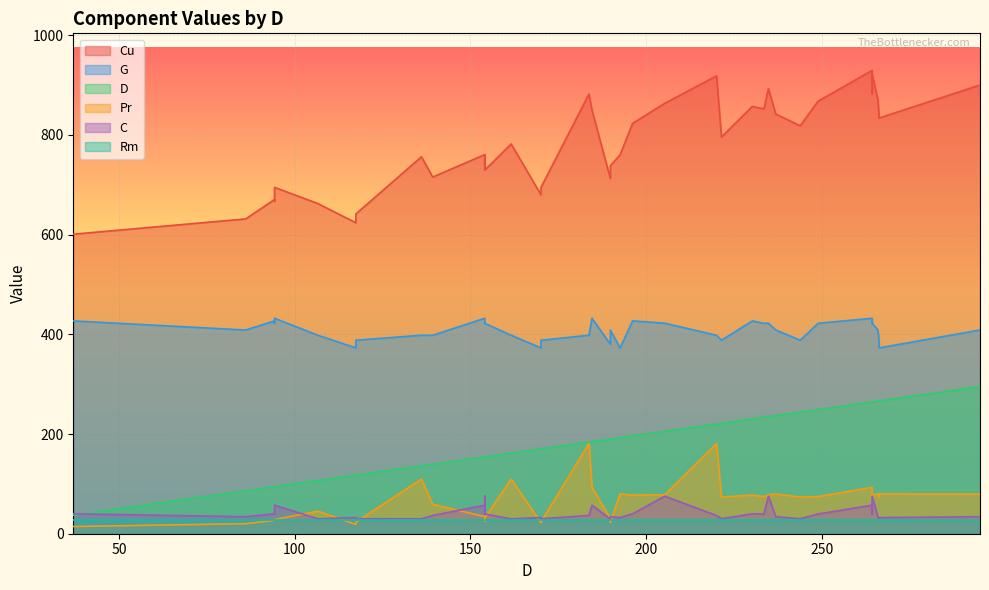

What is the difference between the highest and lowest values at 13?

836.9